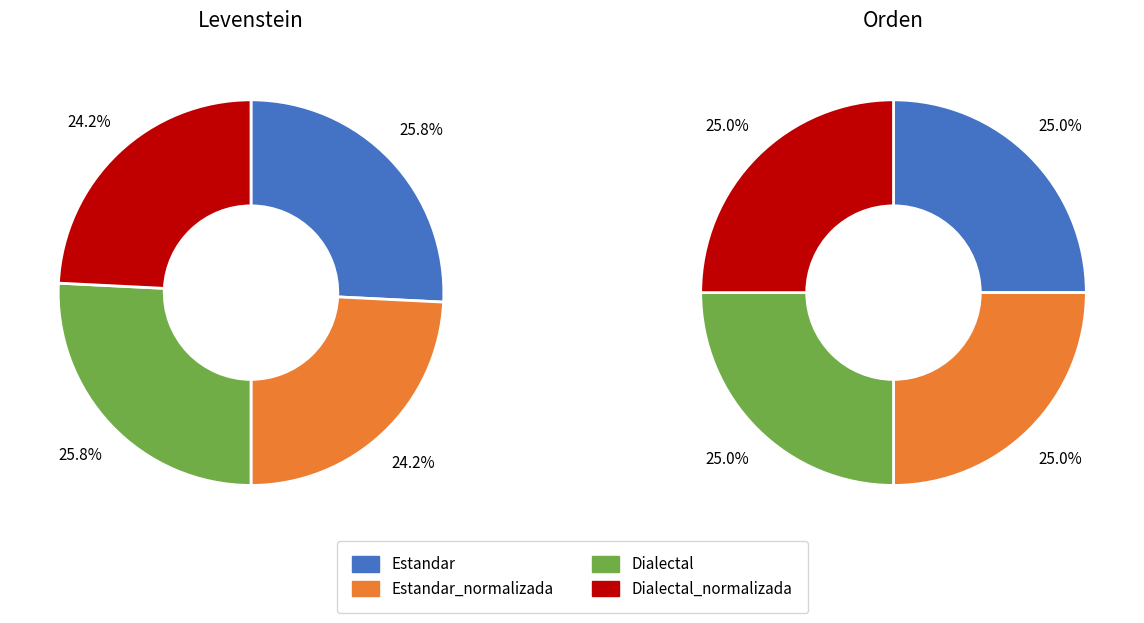

To the nearest percent, what is the average slice percentage?

25%